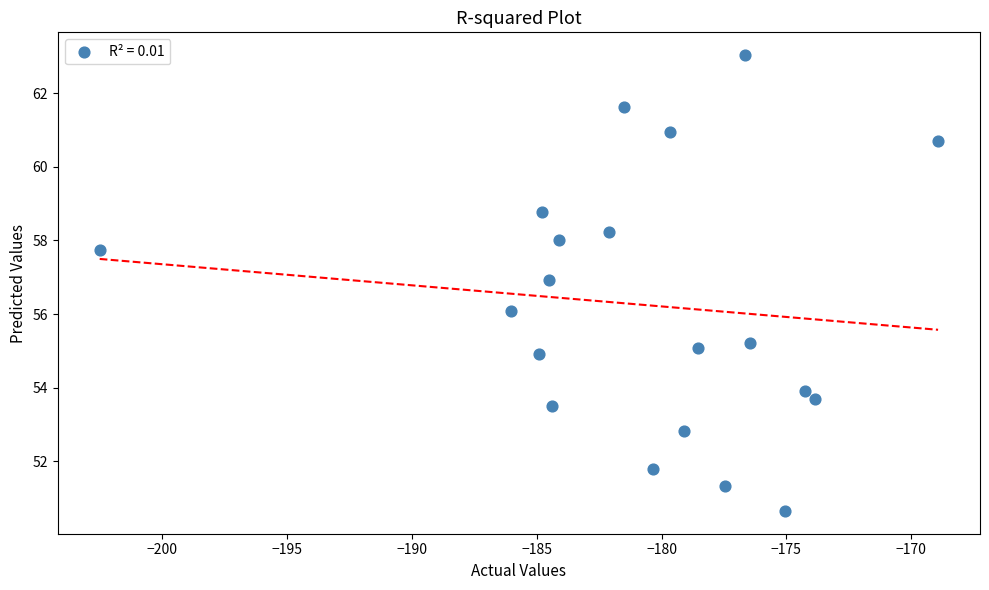

What is the range of Y values (max minus min)?

12.4